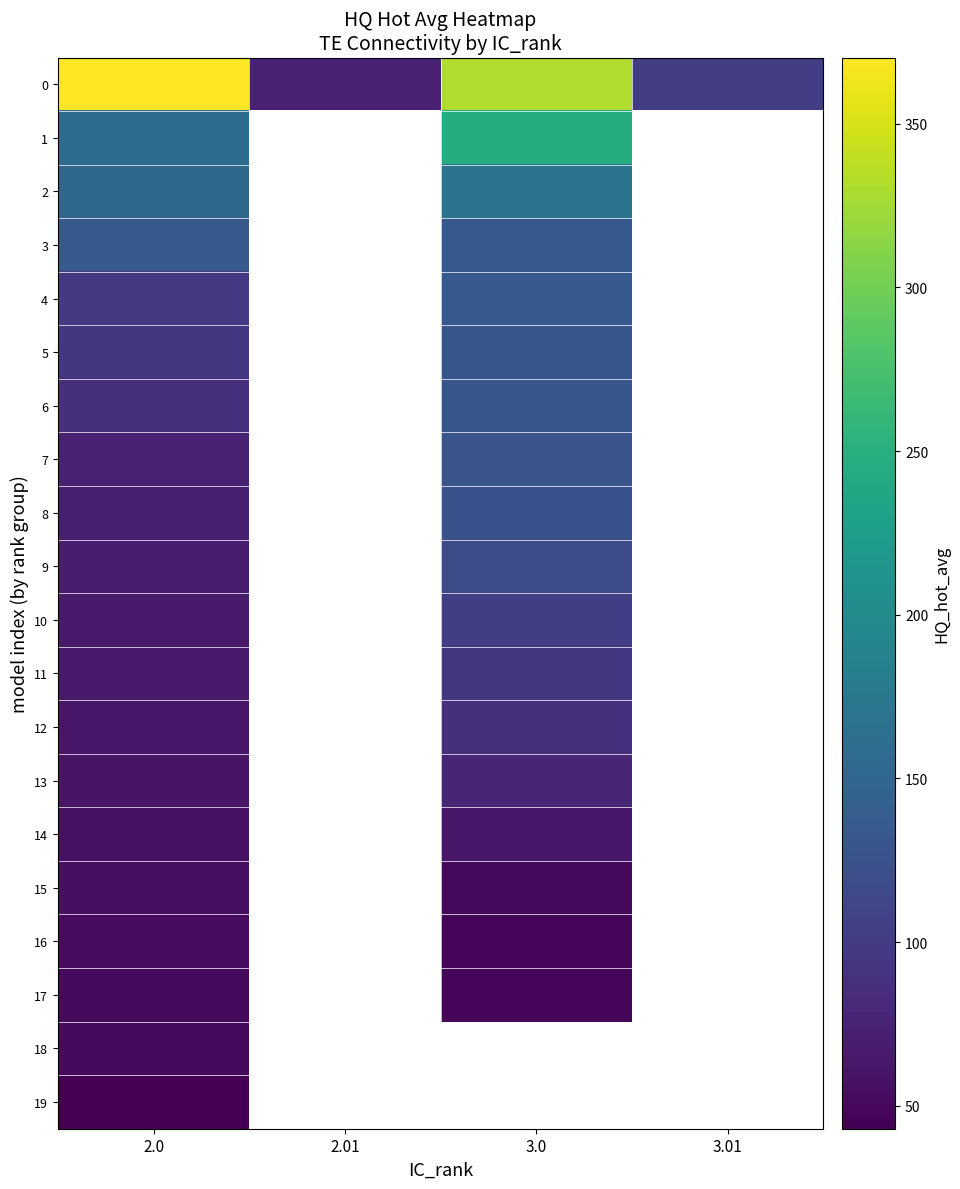

Which series has the largest total across all categories?

row_0